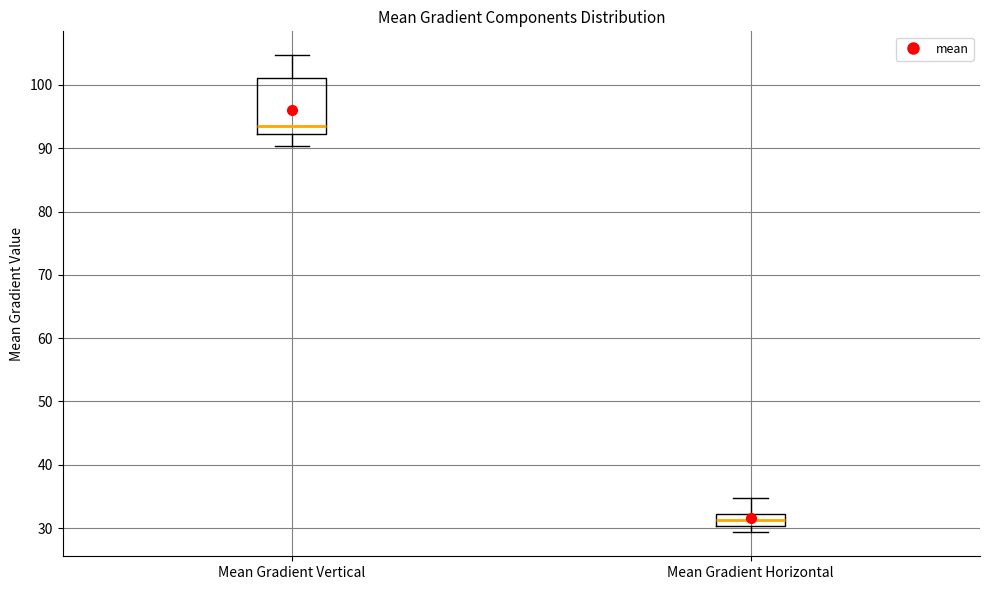

Which box has the lowest median line?

Mean Gradient Horizontal